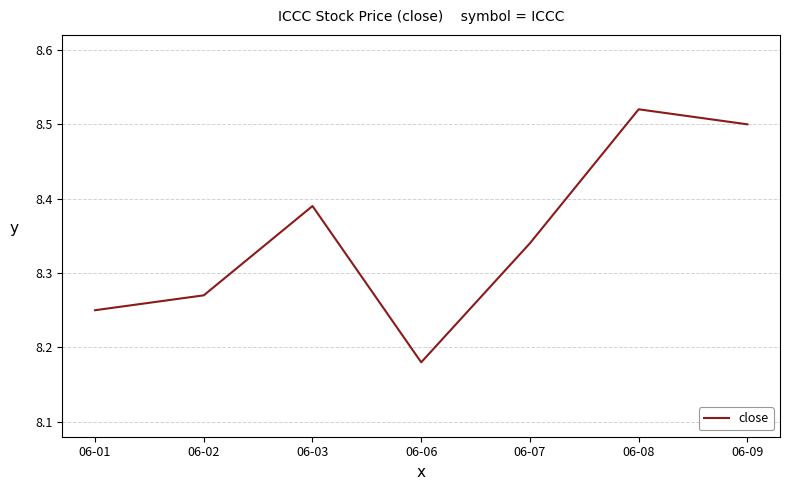

Rank the categories by value from lowest to highest.

06-06, 06-01, 06-02, 06-07, 06-03, 06-09, 06-08